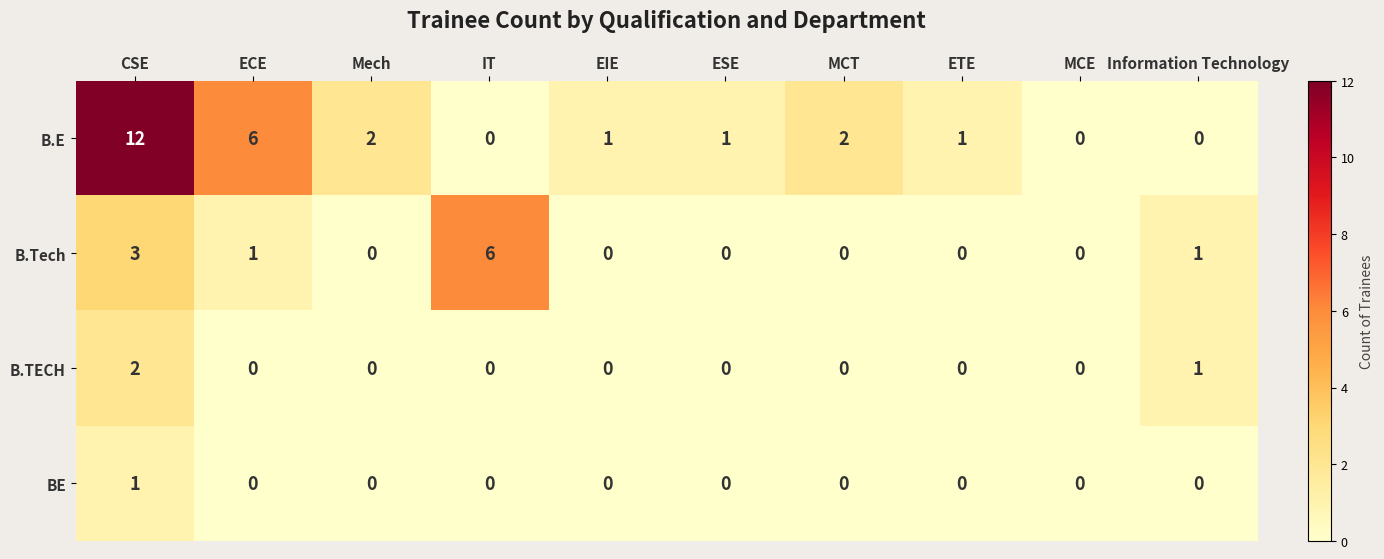

Count the number of categories in the chart.

10